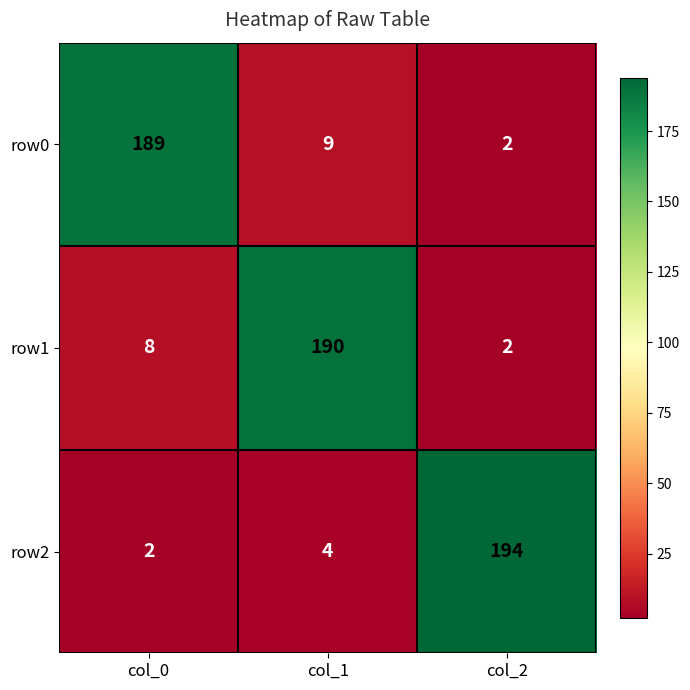

The value of row0 at col_0 is 189. True or false?

True